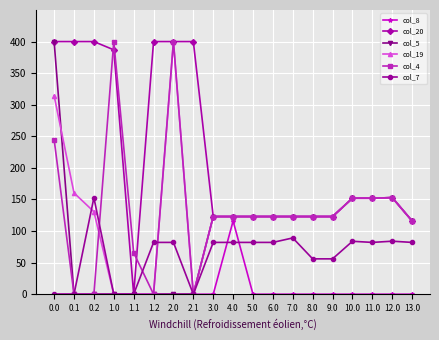

Is the value of col_19 at 0.1 greater than the value of col_20 at 3.0?

Yes